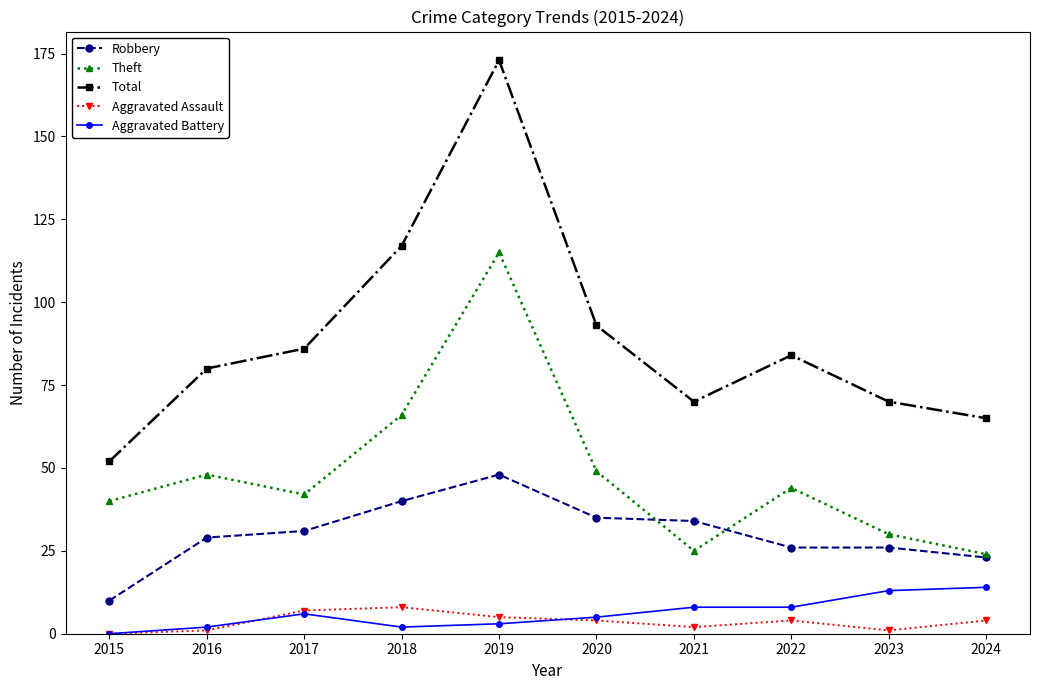

Which series has the widest spread of values?

Total